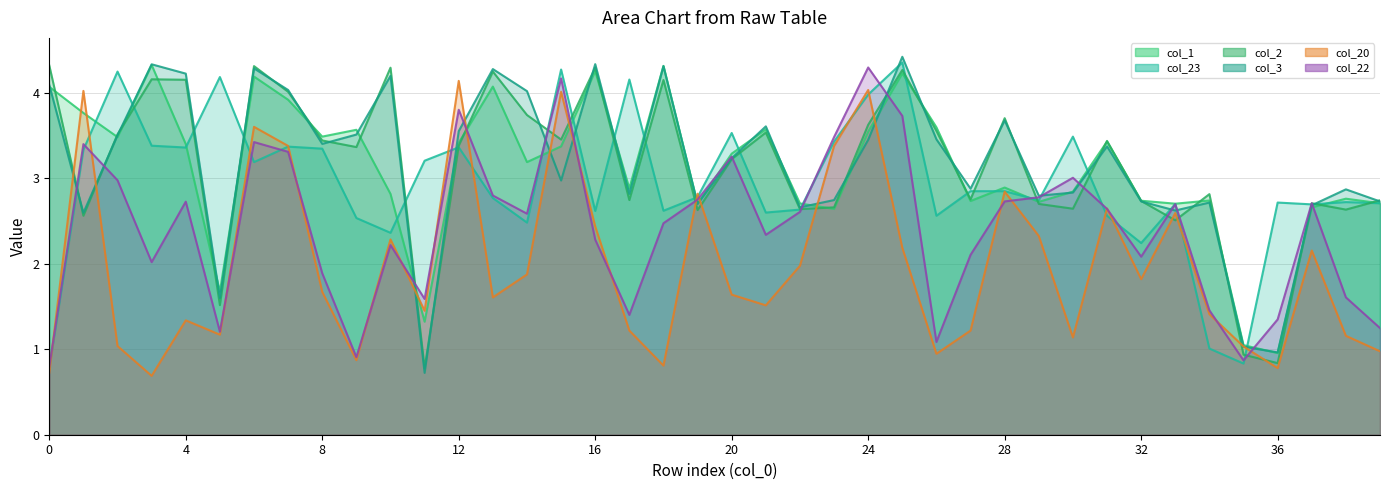

What is the sum of all col_2_line values?

125.7